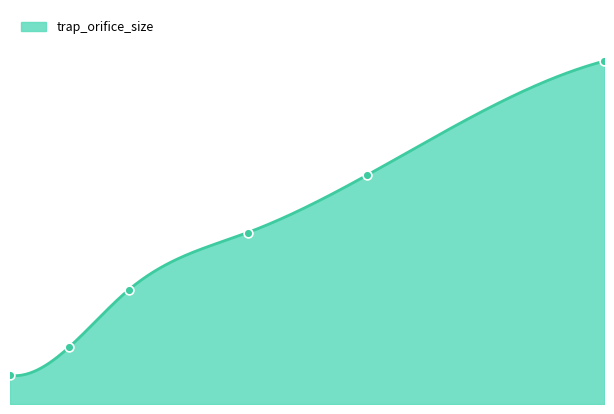

Which has a higher value, 3.0 or 0.75?

3.0